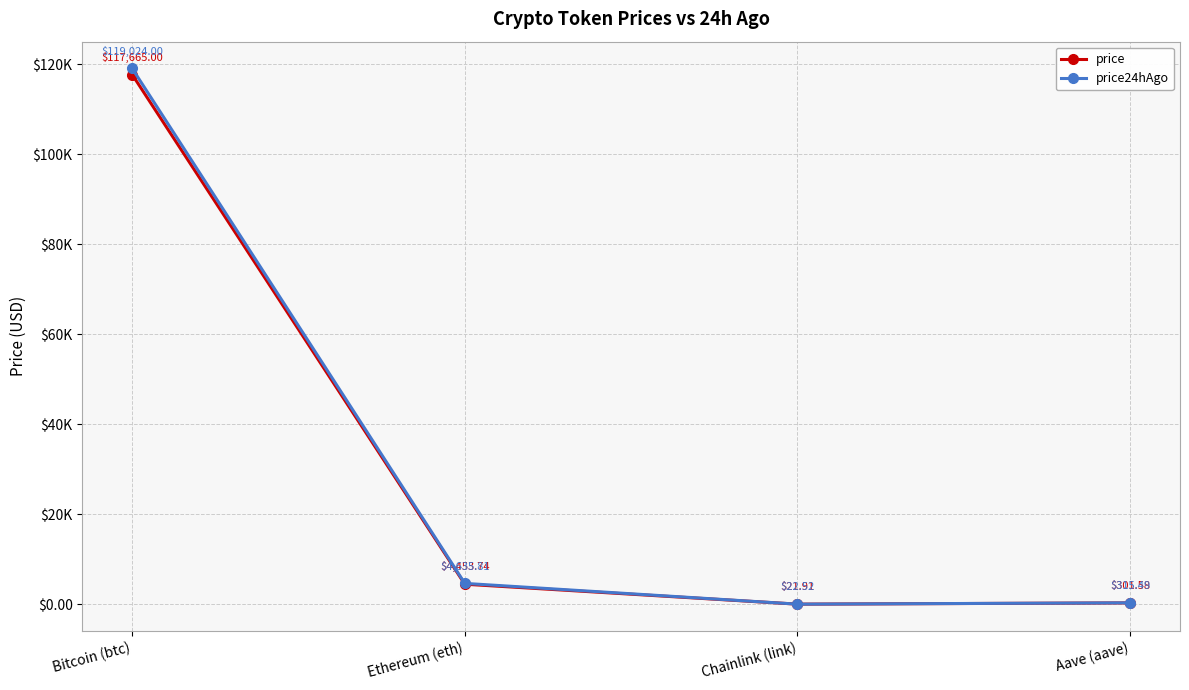

Is the value of price24hAgo at Bitcoin (btc) greater than the value of price at Chainlink (link)?

Yes